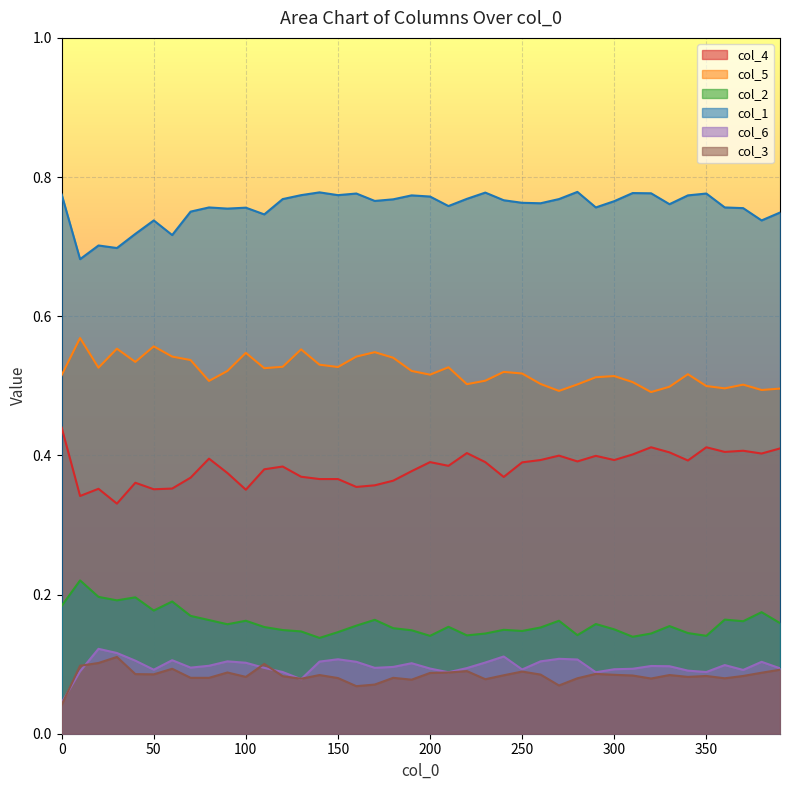

True or false: col_6 and col_1 intersect in this chart.

False